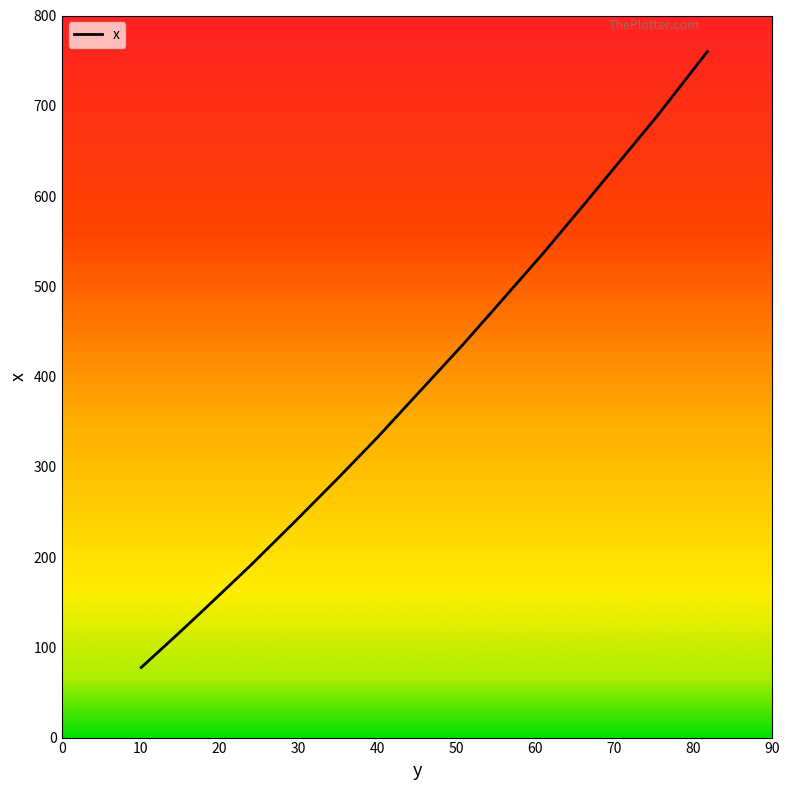

What is the maximum value shown in the chart?

760.0